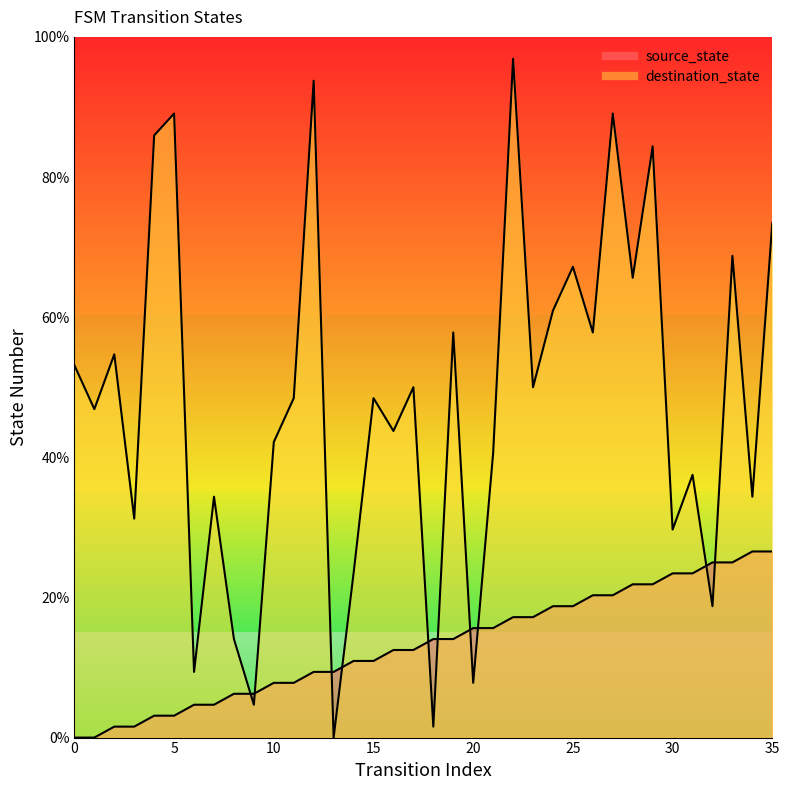

Rank the series by their maximum value, from highest to lowest.

destination_state, source_state